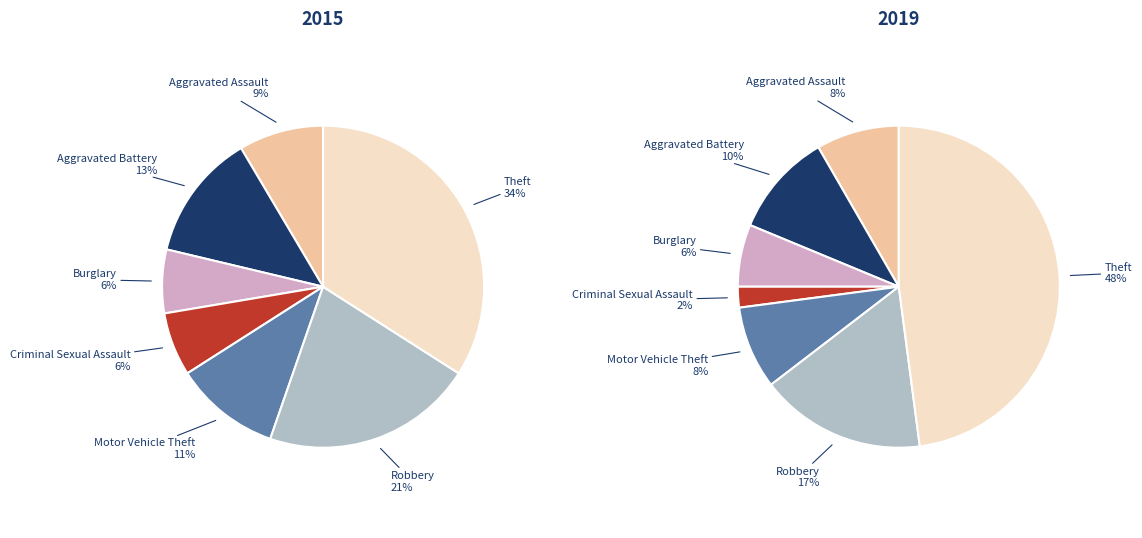

Is it true that values_2015 is 1% of the pie?

False